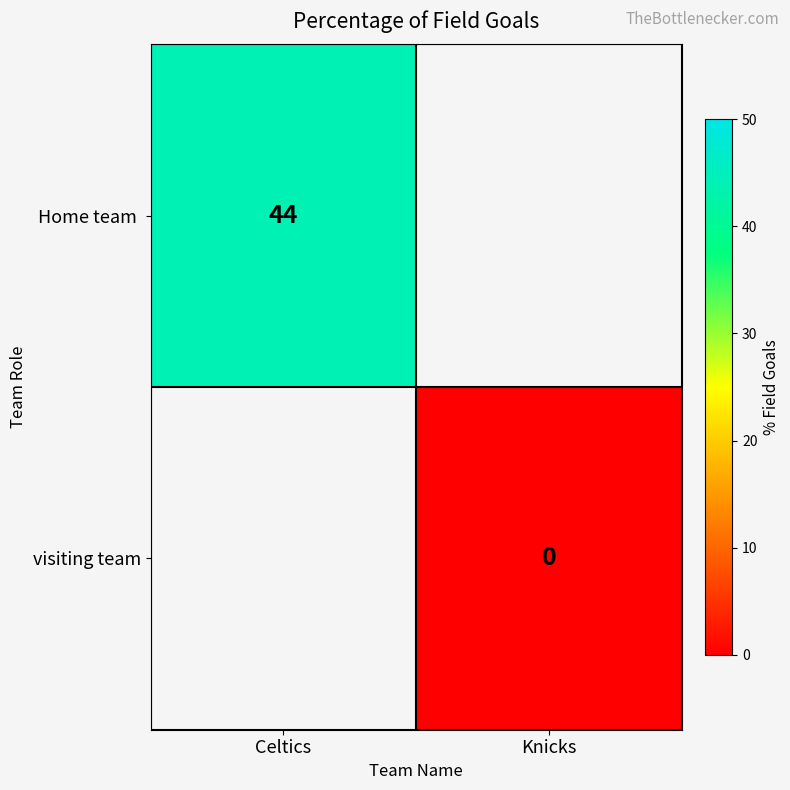

Which series has the widest spread of values?

Home team